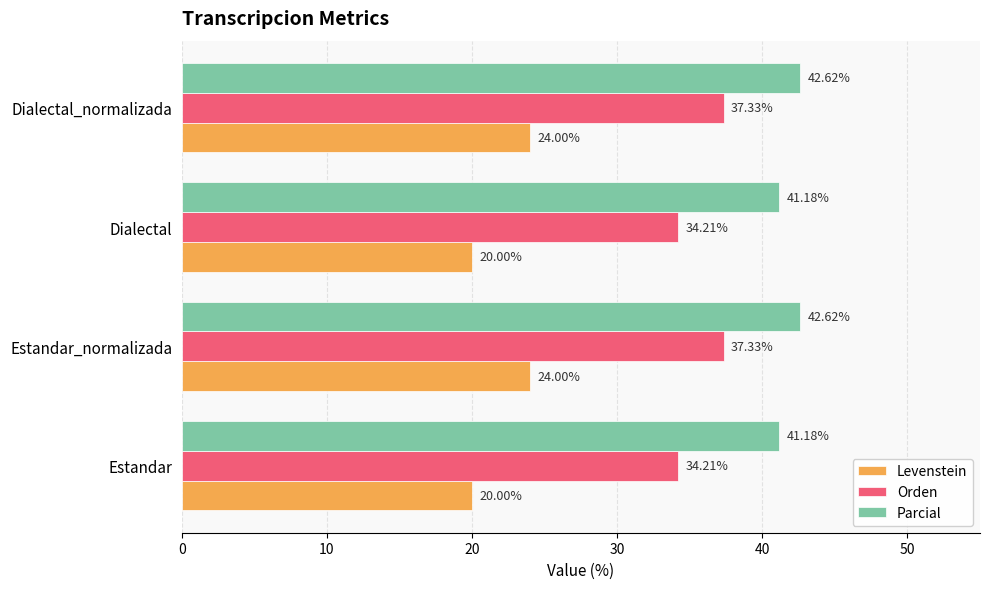

What is the spread (max minus min) of values at Estandar_normalizada?

18.6